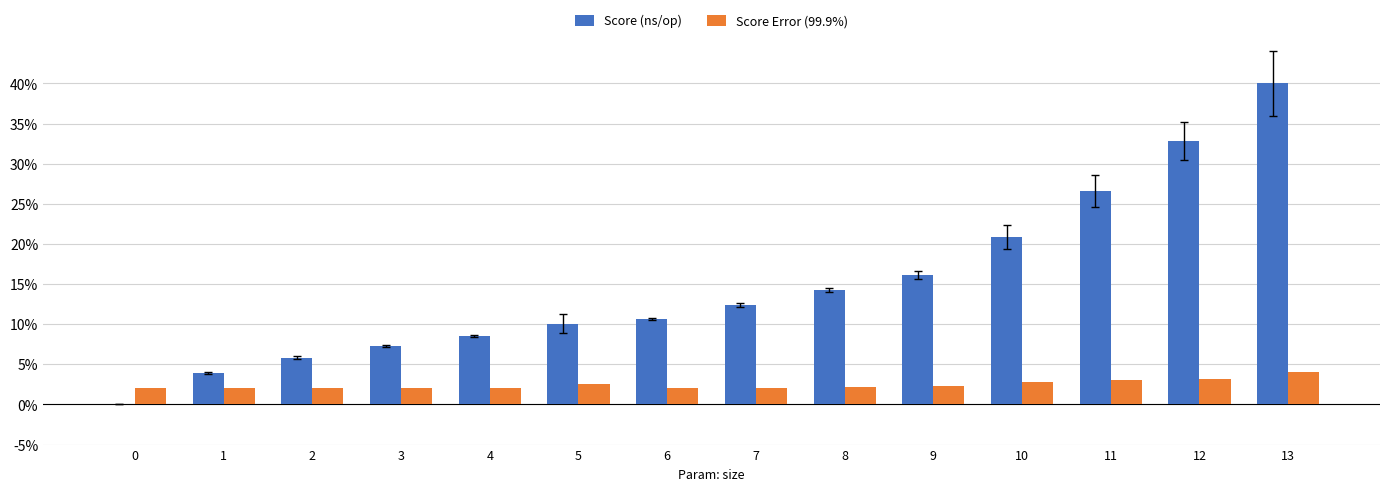

Between 10 and 13, which series saw the biggest shift?

Score (ns/op)